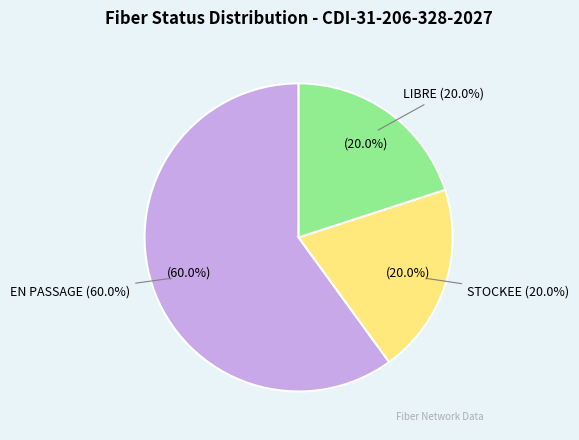

What is the ratio of the value at LIBRE to the value at STOCKEE?

1.0